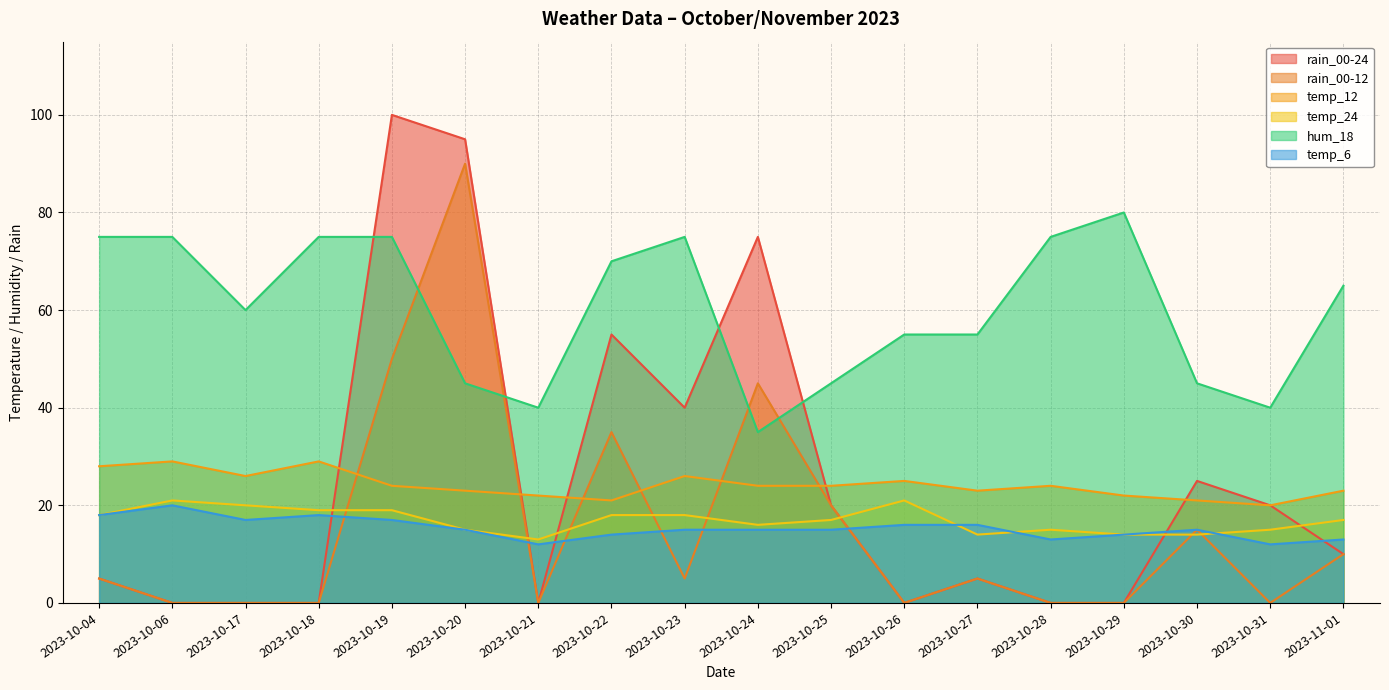

Where is the first local minimum for rain_00-24?

2023-10-21